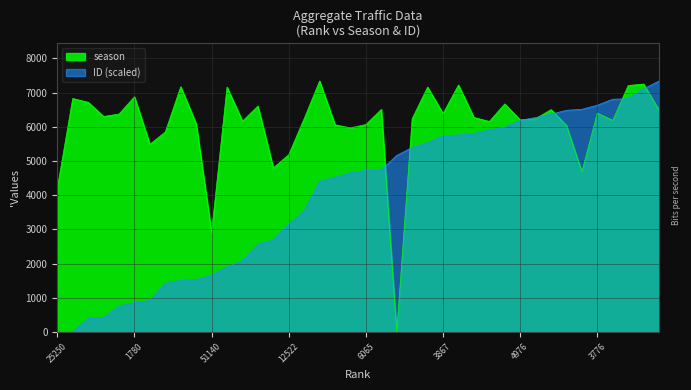

The season series shows 2661.4 at 4720. True or false?

False